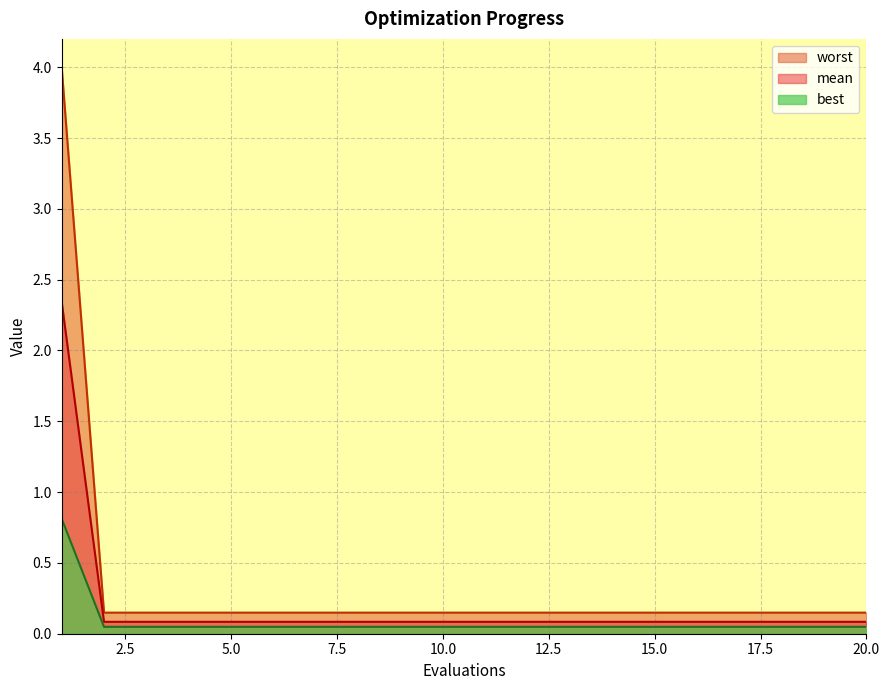

Rank the series by their maximum value, from highest to lowest.

worst, mean, best